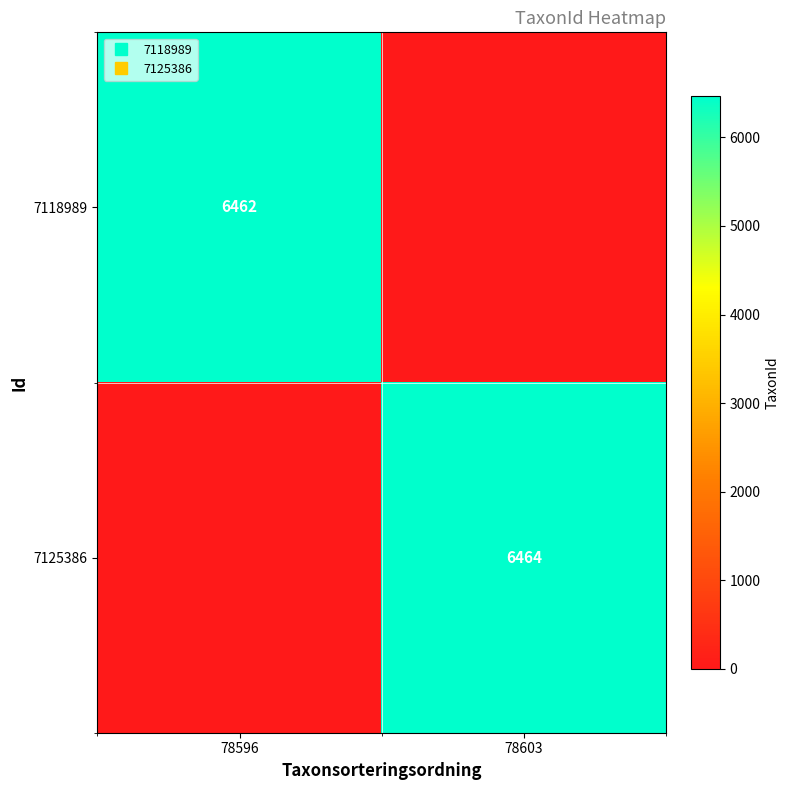

What is the difference between the 7118989 values at 78596 and 78603?

6462